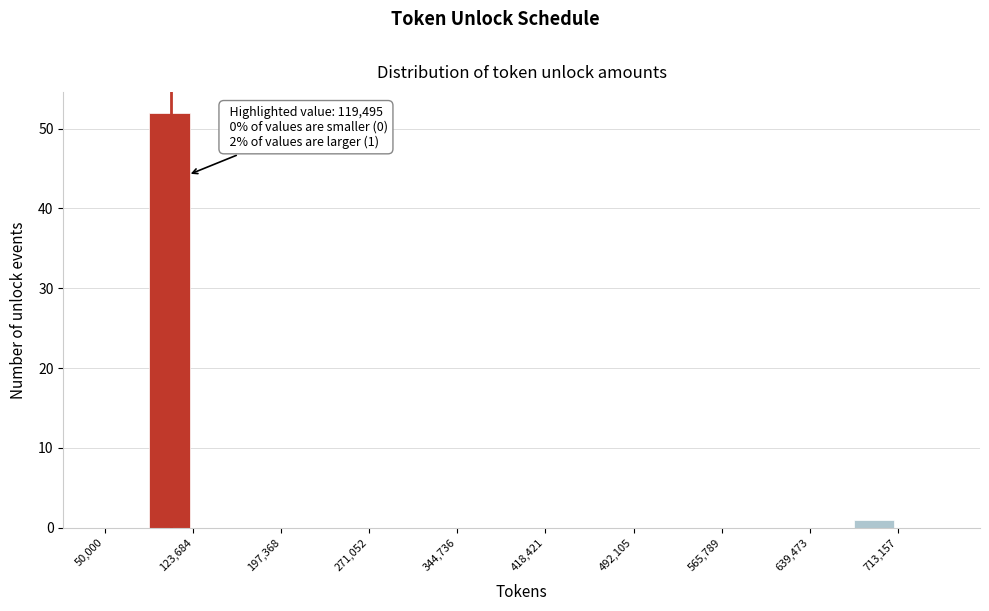

Around what value on the x-axis is the tallest bar? Give the approximate position of its centre, as read against the axis.

100000